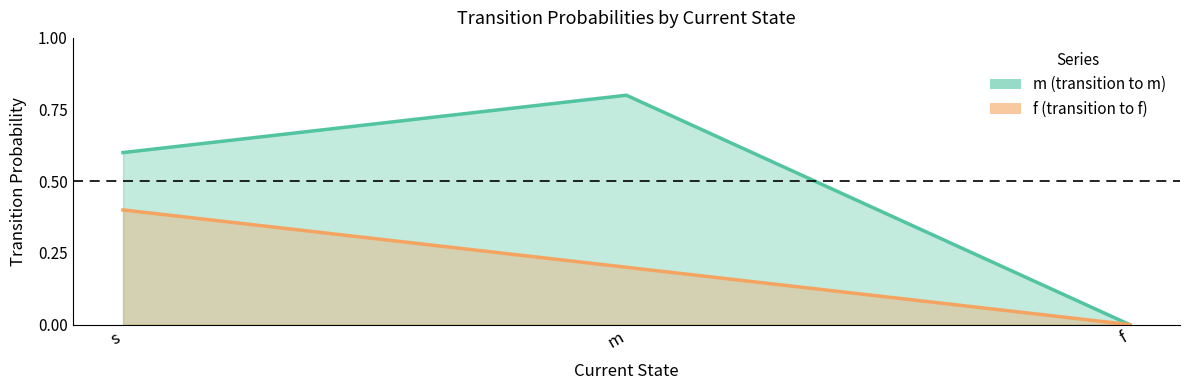

Is the value of f at s greater than the value of m at s?

No